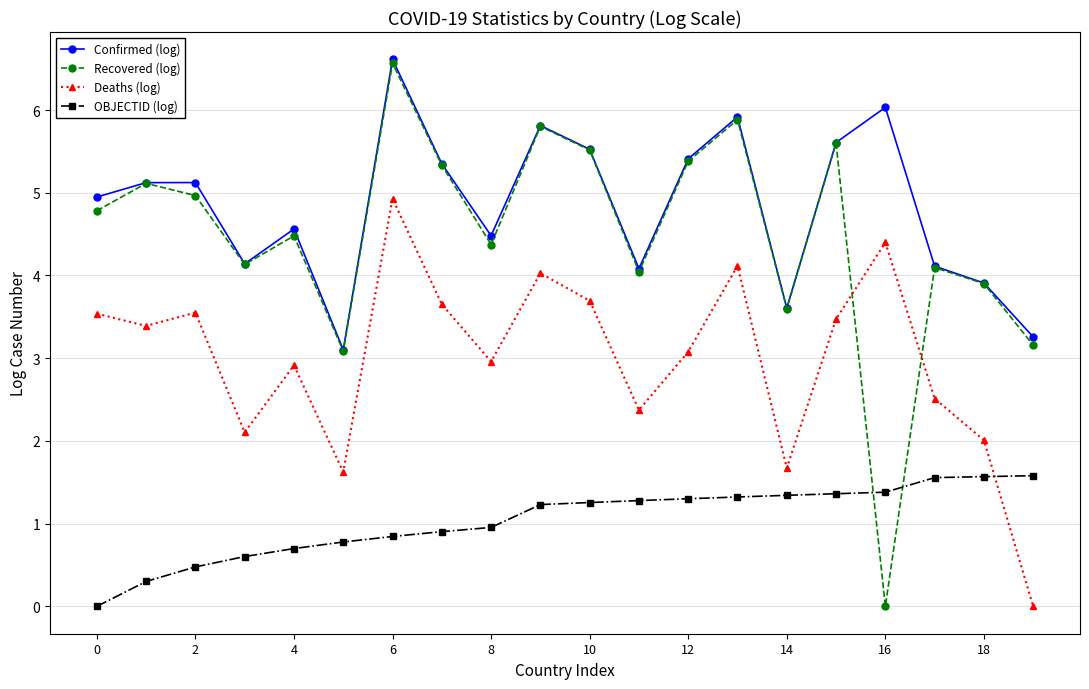

Is this an area chart (filled region under the line)?

No